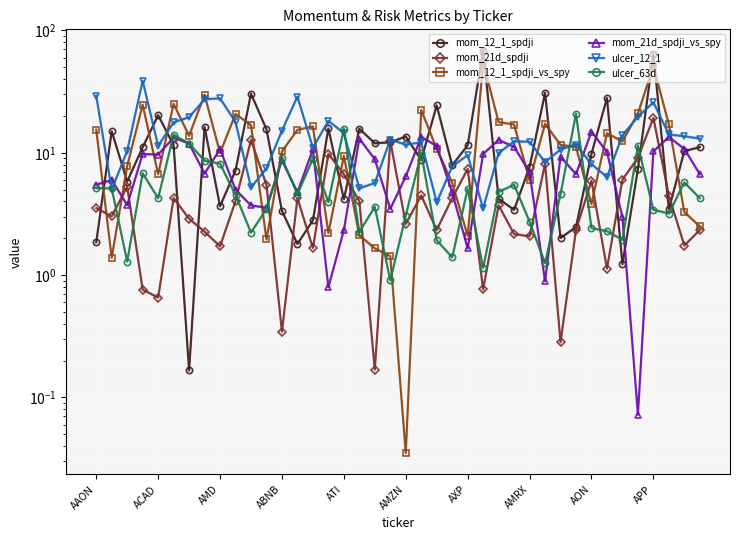

Reading left to right, transcribe all the data shown in this chart.

mom_12_1_spdji: 1.9	15.0	5.8	11.1	20.3	11.5	0.2	16.2	3.7	7.2	30.4	15.6	3.3	1.8	2.8	15.8	4.2	15.7	12.0	12.2	13.6	8.7	24.4	7.9	11.5	68.2	4.2	3.4	7.7	30.9	2.0	2.5	9.8	28.1	1.2	7.4	64.6	3.5	10.3	11.1
mom_21d_spdji: 3.5	3.0	5.3	0.8	0.7	4.3	2.9	2.3	1.7	4.0	12.7	5.5	0.3	4.3	1.7	9.8	6.7	4.0	0.2	12.5	2.6	4.5	2.3	4.3	7.4	0.8	3.7	2.2	2.1	8.1	0.3	2.3	5.9	1.1	6.0	9.1	19.3	4.5	1.7	2.3
mom_12_1_spdji_vs_spy: 15.5	1.4	7.8	24.7	6.7	25.1	13.8	29.8	10.0	20.8	16.8	2.0	10.3	15.4	16.4	2.2	9.4	2.1	1.7	1.4	0.0	22.4	10.8	5.7	2.1	54.6	17.8	17.0	5.9	17.3	11.6	11.1	3.8	14.4	12.4	21.0	51.0	17.1	3.3	2.5
mom_21d_spdji_vs_spy: 5.5	6.0	3.7	9.8	9.7	13.3	11.9	6.8	10.7	5.0	3.7	3.6	8.7	4.8	10.7	0.8	2.3	13.0	8.8	3.5	6.4	13.5	11.4	4.8	1.7	9.8	12.7	11.2	6.9	0.9	9.3	6.7	14.9	10.1	3.0	0.1	10.3	13.5	10.8	6.7
ulcer_12_1: 29.3	5.0	10.4	38.8	11.4	17.8	19.5	27.4	27.9	17.9	5.2	7.5	15.2	28.8	11.0	18.2	14.5	5.1	5.7	12.8	11.6	12.2	3.9	7.7	9.6	3.5	10.0	12.4	12.3	8.4	10.6	11.7	8.1	6.3	13.9	19.7	25.9	14.1	13.6	13.1
ulcer_63d: 5.2	5.1	1.3	6.8	4.3	14.1	11.9	8.6	8.1	4.5	2.2	3.5	9.0	4.6	8.9	4.0	15.8	2.2	3.6	0.9	3.1	10.0	1.9	1.4	5.1	1.1	4.8	5.5	2.7	1.3	4.6	20.8	2.4	2.3	1.9	11.4	3.4	3.2	5.7	4.3